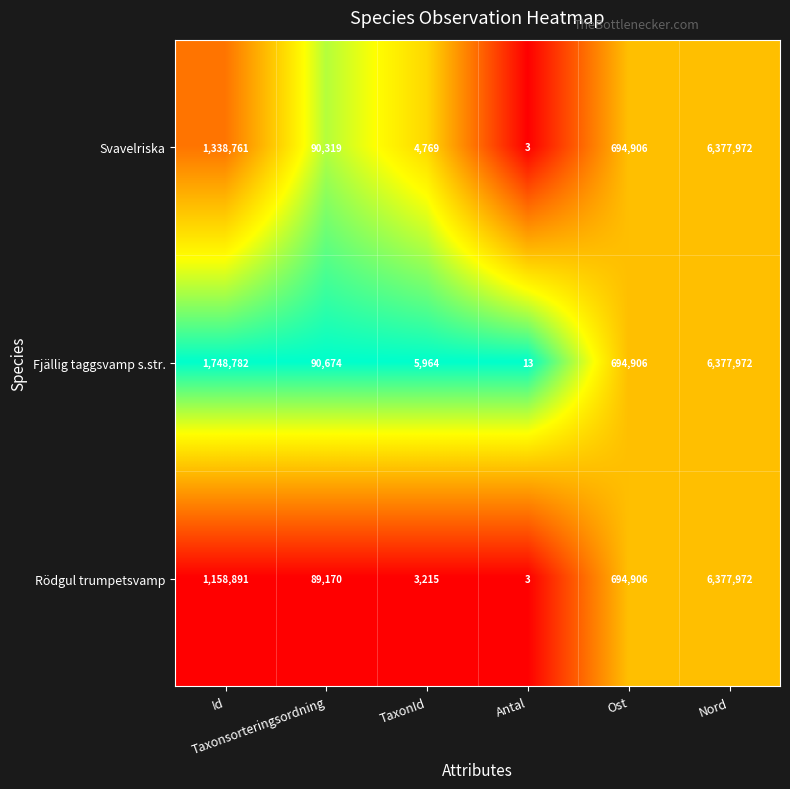

Which series has the largest total across all categories?

Fjällig taggsvamp s.str.